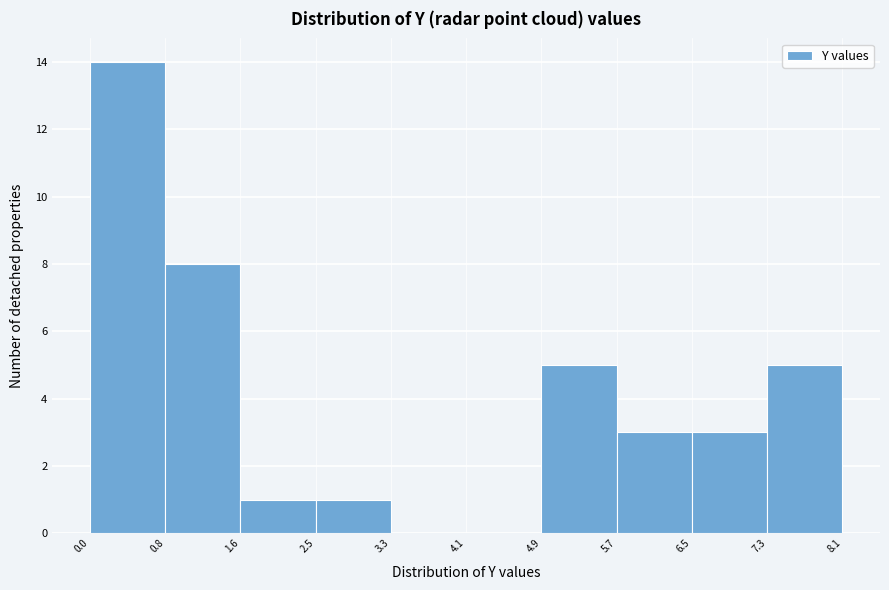

What is the height of the bar covering 0.0 to 0.8 on the x-axis? The values are not printed on the chart, so give them approximately, as read against the axis.

14